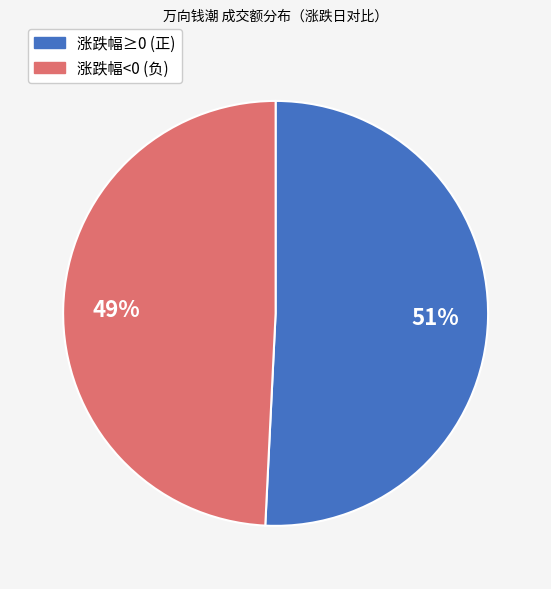

To the nearest percent, what is the average slice percentage?

50%